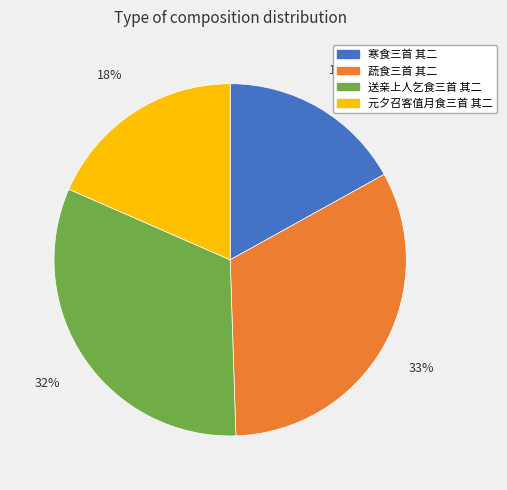

How many segments does this pie chart have?

4